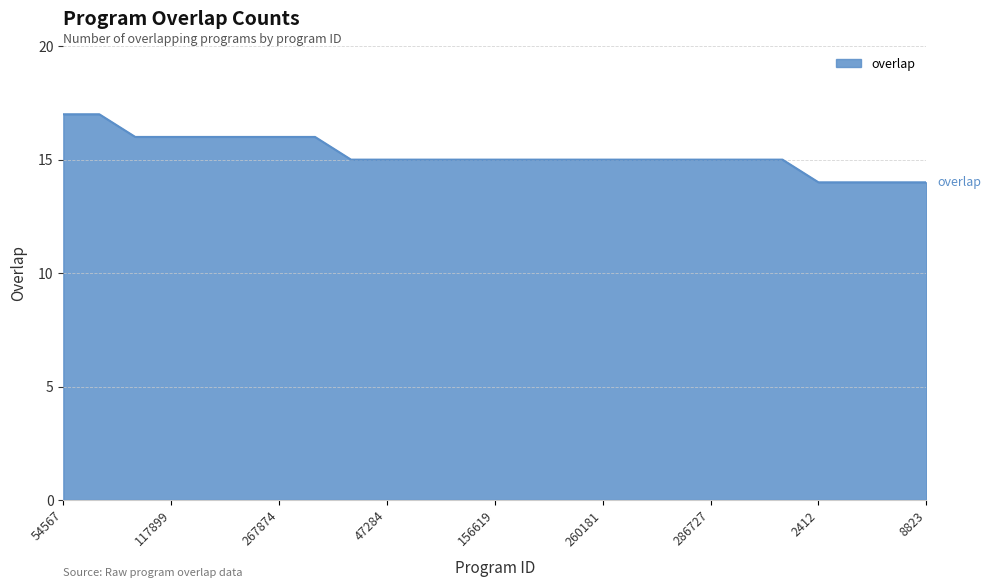

What is the maximum value shown in the chart?

17